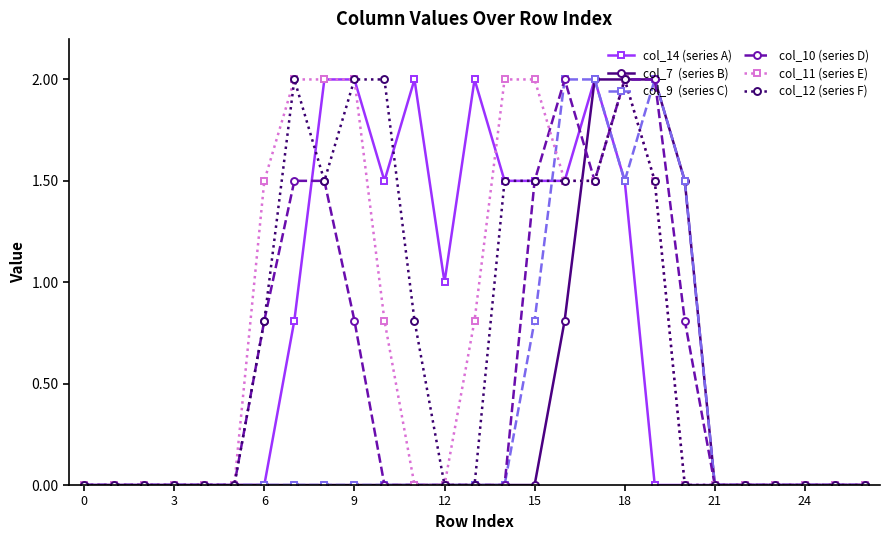

How many lines are shown in the chart?

6